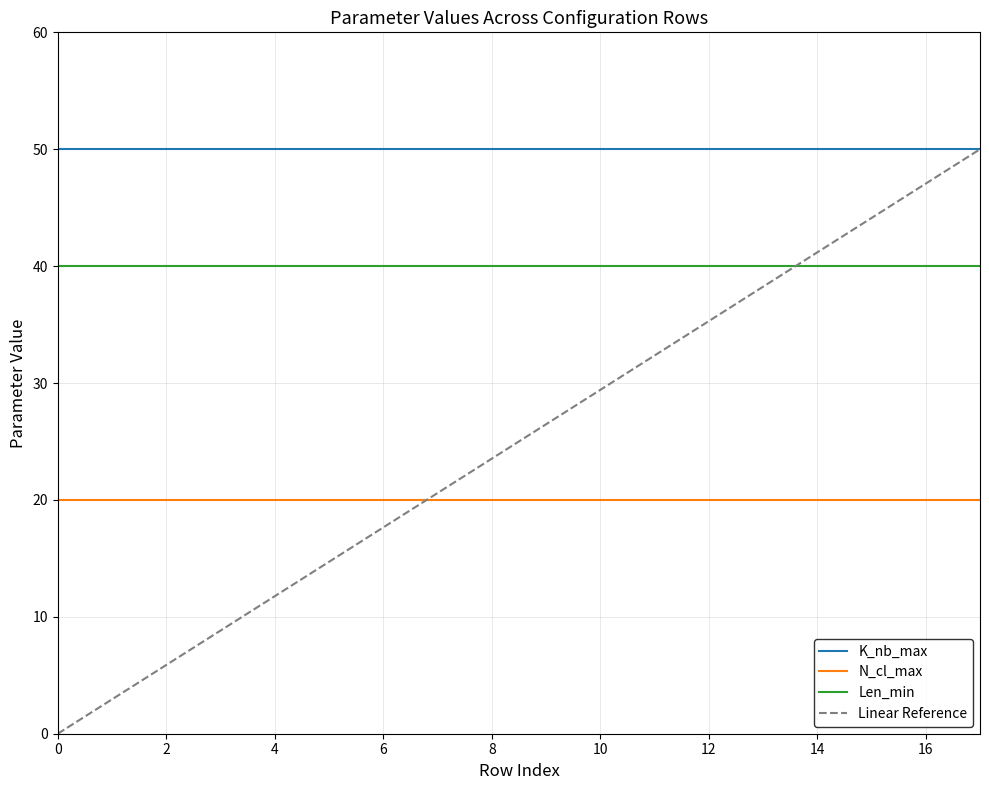

The N_cl_max series shows 20 at 17. True or false?

True